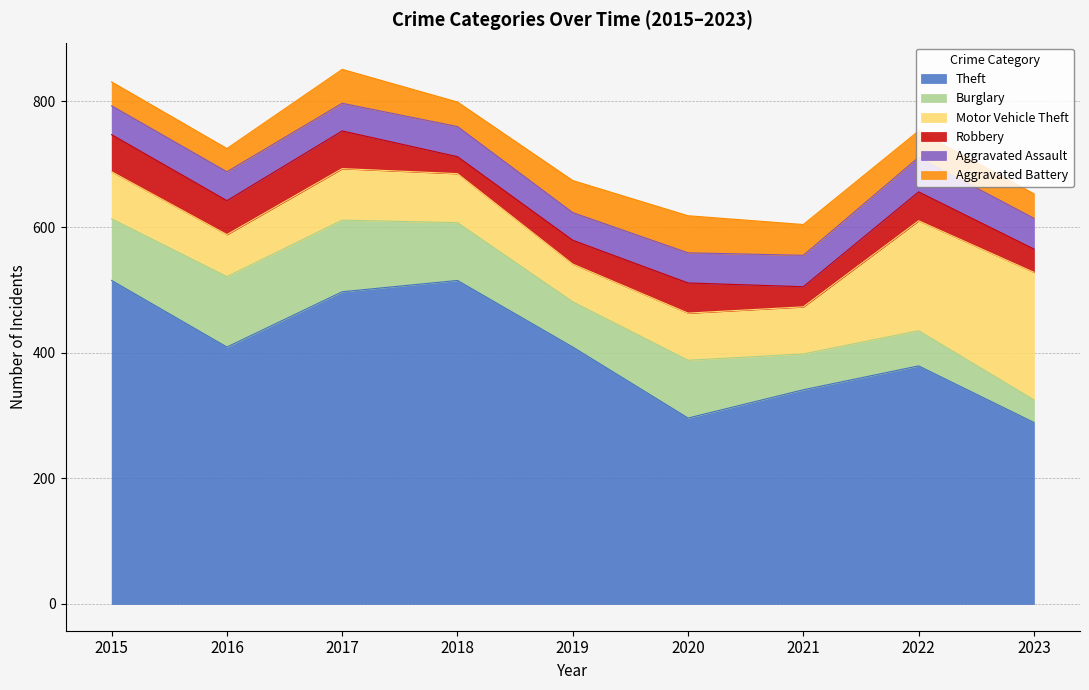

Is it true that Aggravated Battery equals 59 at 2020?

True